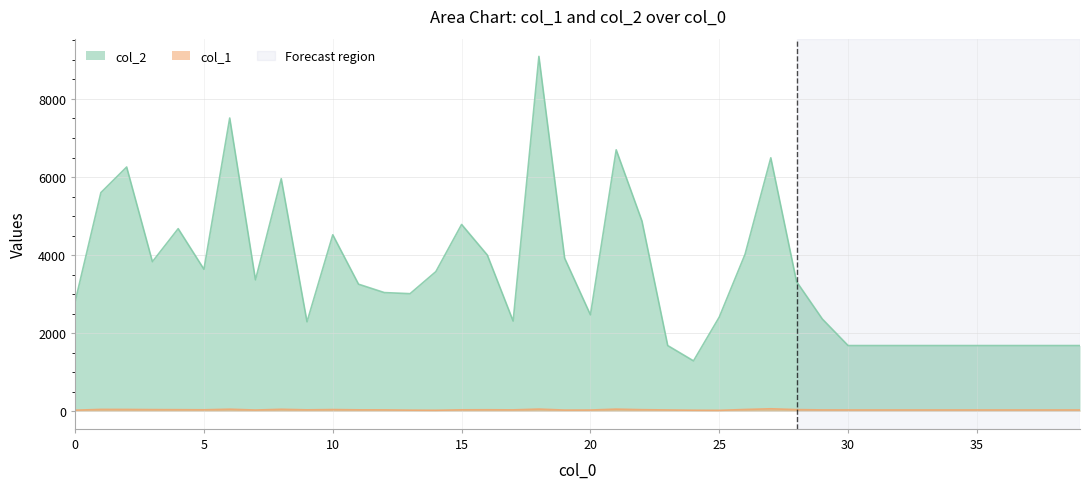

Between 8 and 24, which series saw the biggest shift?

col_2